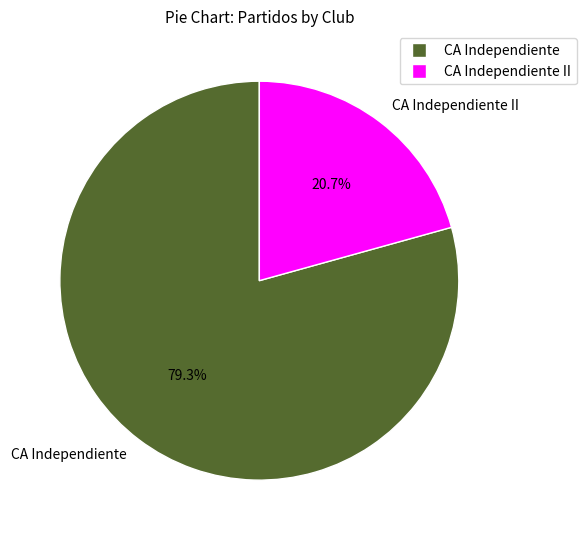

Which has a higher value, CA Independiente II or CA Independiente?

CA Independiente